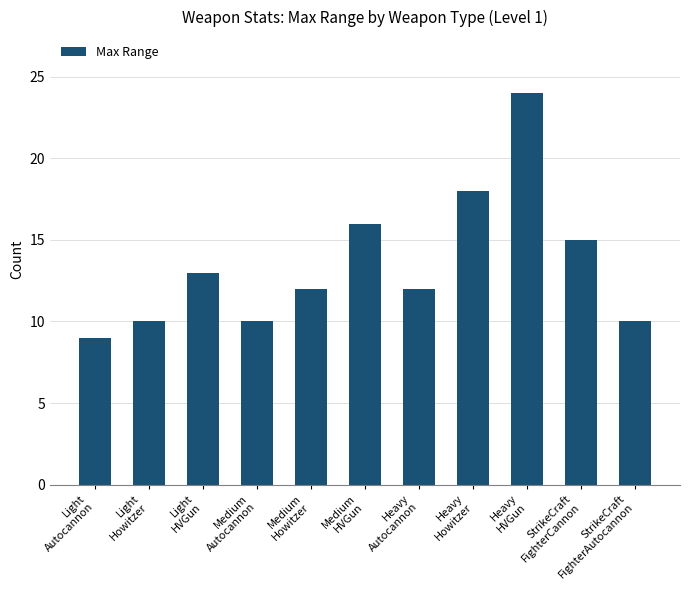

What position from the right is Medium
HVGun?

6